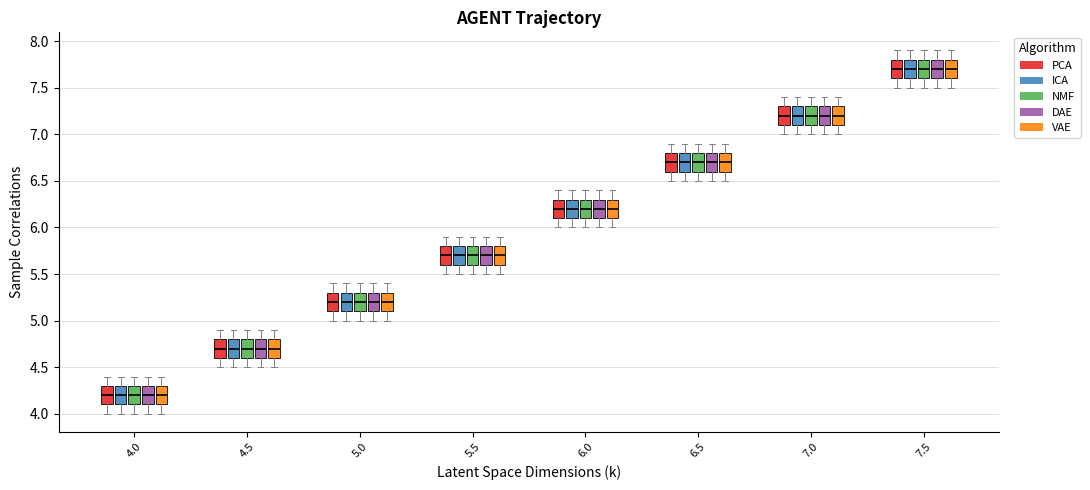

Reading left to right, transcribe this box plot: for each box, give where its median line is, the range the box spans, and where its two whiskers end, as read against the y-axis. The values are not printed on the chart, so give them approximately, as read against the axis.

4.0 (PCA): median 4.2, box 4.1 to 4.3, whiskers 4.0 to 4.4
4.0 (ICA): median 4.2, box 4.1 to 4.3, whiskers 4.0 to 4.4
4.0 (NMF): median 4.2, box 4.1 to 4.3, whiskers 4.0 to 4.4
4.0 (DAE): median 4.2, box 4.1 to 4.3, whiskers 4.0 to 4.4
4.0 (VAE): median 4.2, box 4.1 to 4.3, whiskers 4.0 to 4.4
4.5 (PCA): median 4.7, box 4.6 to 4.8, whiskers 4.5 to 4.9
4.5 (ICA): median 4.7, box 4.6 to 4.8, whiskers 4.5 to 4.9
4.5 (NMF): median 4.7, box 4.6 to 4.8, whiskers 4.5 to 4.9
4.5 (DAE): median 4.7, box 4.6 to 4.8, whiskers 4.5 to 4.9
4.5 (VAE): median 4.7, box 4.6 to 4.8, whiskers 4.5 to 4.9
5.0 (PCA): median 5.2, box 5.1 to 5.3, whiskers 5.0 to 5.4
5.0 (ICA): median 5.2, box 5.1 to 5.3, whiskers 5.0 to 5.4
5.0 (NMF): median 5.2, box 5.1 to 5.3, whiskers 5.0 to 5.4
5.0 (DAE): median 5.2, box 5.1 to 5.3, whiskers 5.0 to 5.4
5.0 (VAE): median 5.2, box 5.1 to 5.3, whiskers 5.0 to 5.4
5.5 (PCA): median 5.7, box 5.6 to 5.8, whiskers 5.5 to 5.9
5.5 (ICA): median 5.7, box 5.6 to 5.8, whiskers 5.5 to 5.9
5.5 (NMF): median 5.7, box 5.6 to 5.8, whiskers 5.5 to 5.9
5.5 (DAE): median 5.7, box 5.6 to 5.8, whiskers 5.5 to 5.9
5.5 (VAE): median 5.7, box 5.6 to 5.8, whiskers 5.5 to 5.9
6.0 (PCA): median 6.2, box 6.1 to 6.3, whiskers 6.0 to 6.4
6.0 (ICA): median 6.2, box 6.1 to 6.3, whiskers 6.0 to 6.4
6.0 (NMF): median 6.2, box 6.1 to 6.3, whiskers 6.0 to 6.4
6.0 (DAE): median 6.2, box 6.1 to 6.3, whiskers 6.0 to 6.4
6.0 (VAE): median 6.2, box 6.1 to 6.3, whiskers 6.0 to 6.4
6.5 (PCA): median 6.7, box 6.6 to 6.8, whiskers 6.5 to 6.9
6.5 (ICA): median 6.7, box 6.6 to 6.8, whiskers 6.5 to 6.9
6.5 (NMF): median 6.7, box 6.6 to 6.8, whiskers 6.5 to 6.9
6.5 (DAE): median 6.7, box 6.6 to 6.8, whiskers 6.5 to 6.9
6.5 (VAE): median 6.7, box 6.6 to 6.8, whiskers 6.5 to 6.9
7.0 (PCA): median 7.2, box 7.1 to 7.3, whiskers 7.0 to 7.4
7.0 (ICA): median 7.2, box 7.1 to 7.3, whiskers 7.0 to 7.4
7.0 (NMF): median 7.2, box 7.1 to 7.3, whiskers 7.0 to 7.4
7.0 (DAE): median 7.2, box 7.1 to 7.3, whiskers 7.0 to 7.4
7.0 (VAE): median 7.2, box 7.1 to 7.3, whiskers 7.0 to 7.4
7.5 (PCA): median 7.7, box 7.6 to 7.8, whiskers 7.5 to 7.9
7.5 (ICA): median 7.7, box 7.6 to 7.8, whiskers 7.5 to 7.9
7.5 (NMF): median 7.7, box 7.6 to 7.8, whiskers 7.5 to 7.9
7.5 (DAE): median 7.7, box 7.6 to 7.8, whiskers 7.5 to 7.9
7.5 (VAE): median 7.7, box 7.6 to 7.8, whiskers 7.5 to 7.9